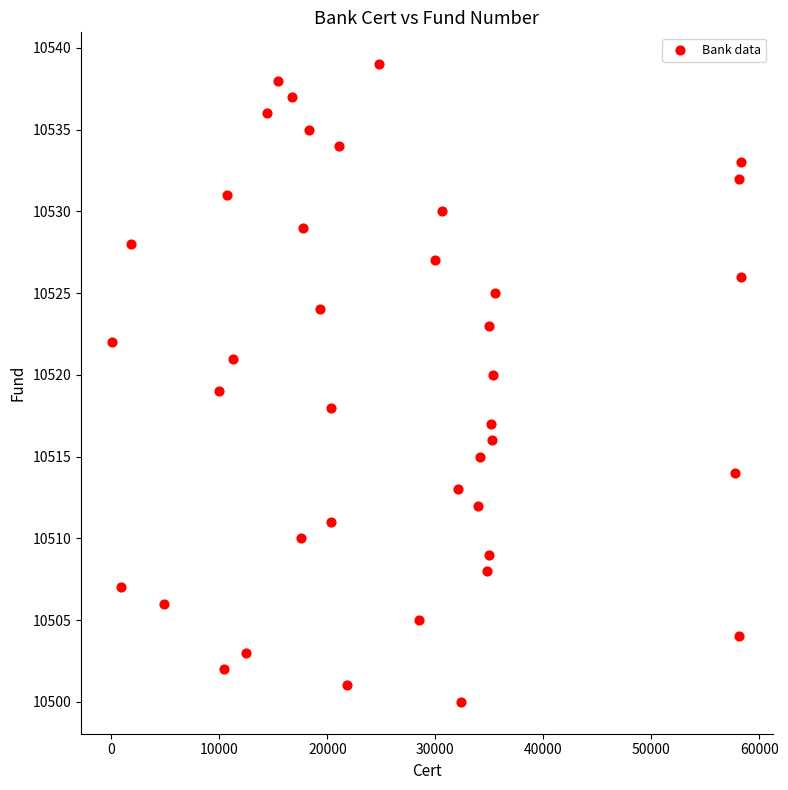

What is the range of Y values (max minus min)?

39